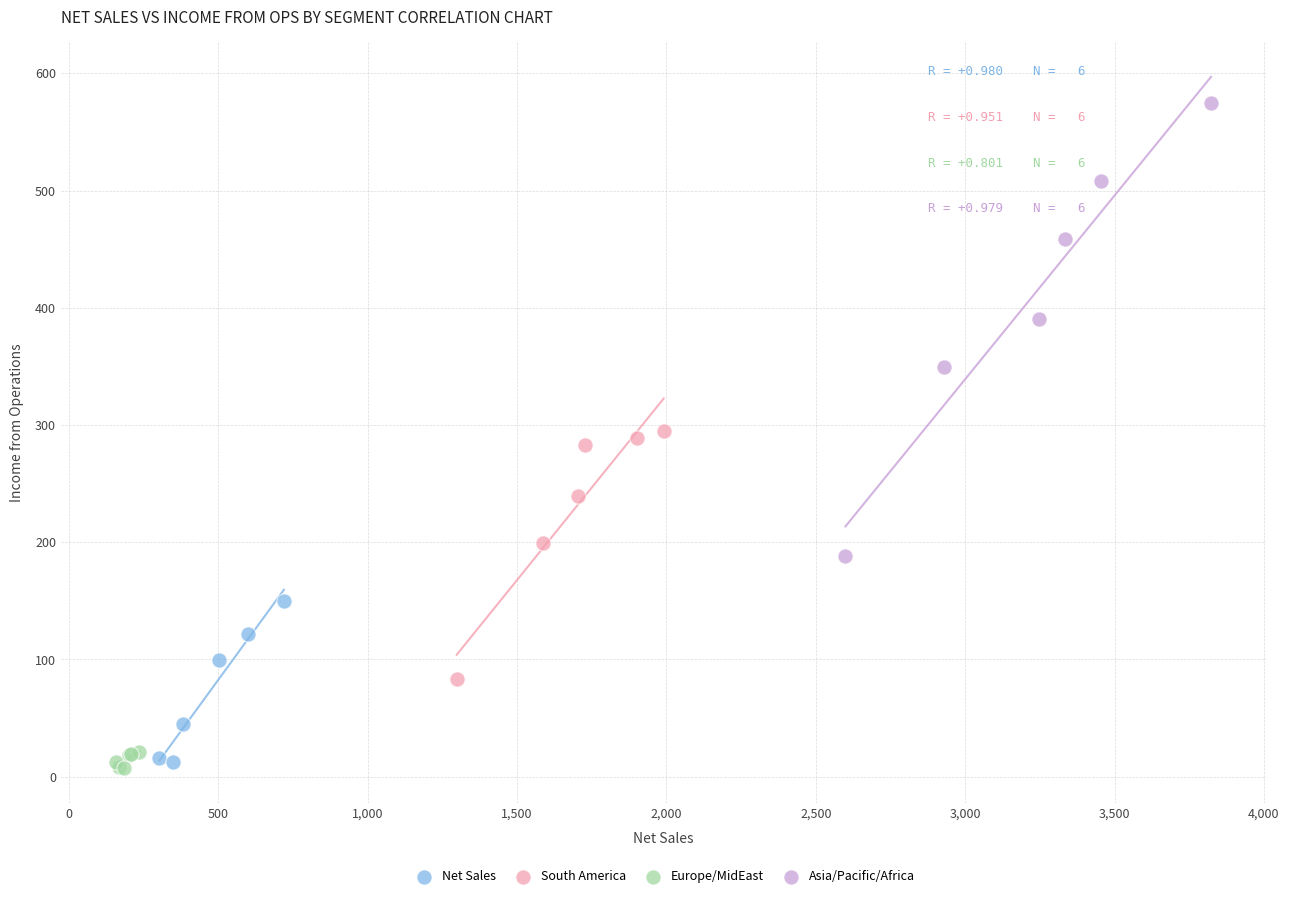

Which series reaches the maximum Y coordinate?

Asia/Pacific/Africa